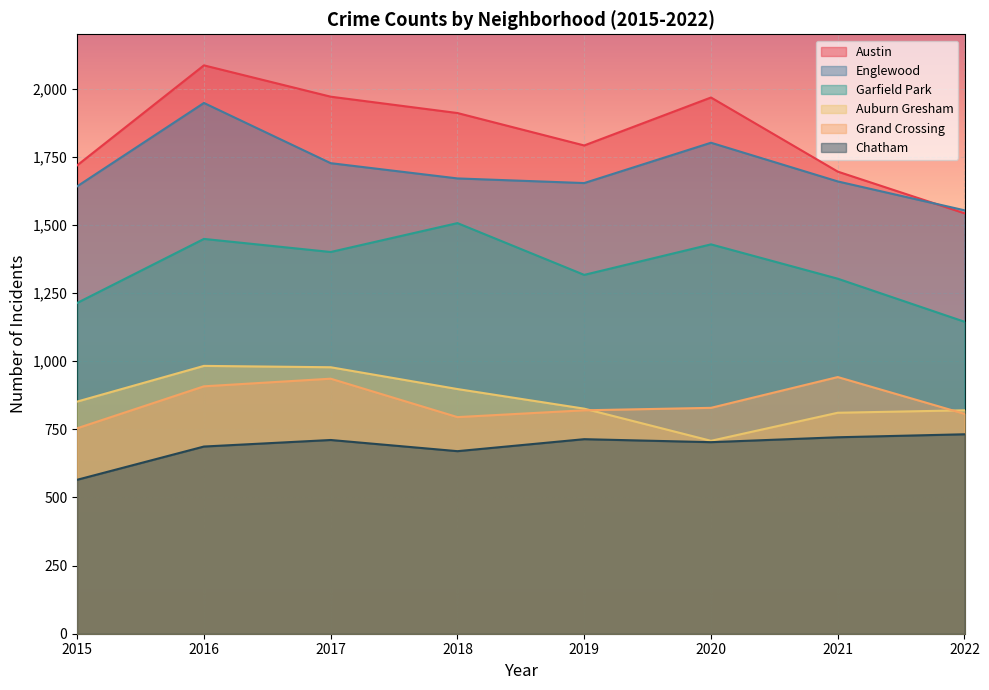

True or false: Englewood and Auburn Gresham cross at least once.

False